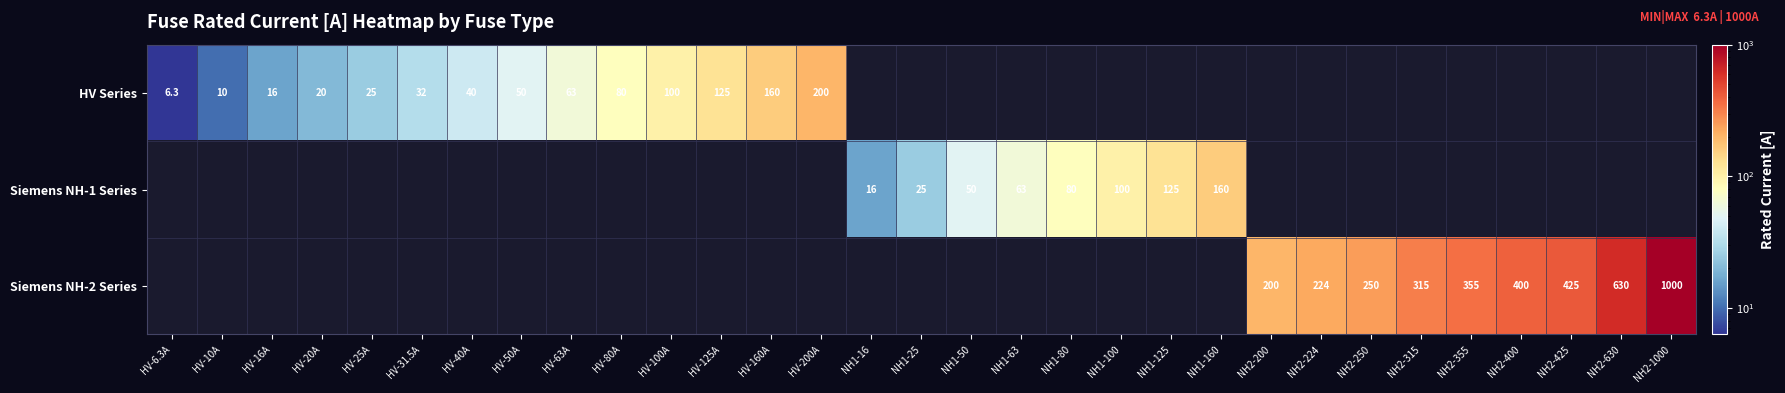

Between HV-16A and HV-50A, which is larger?

HV-50A